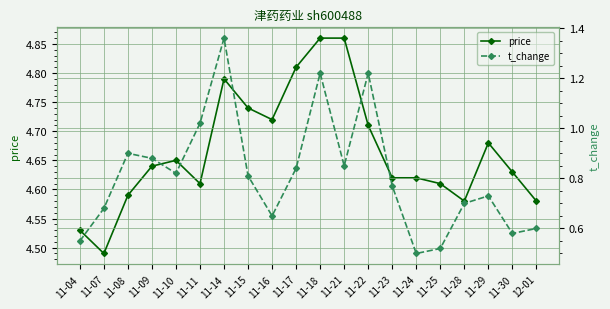

At which label is price closest to 4?

11-07